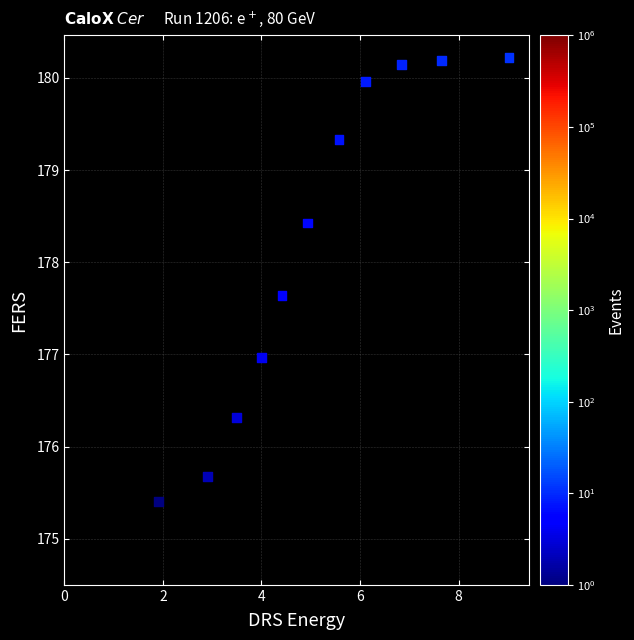

What is the range of Y values (max minus min)?

4.8